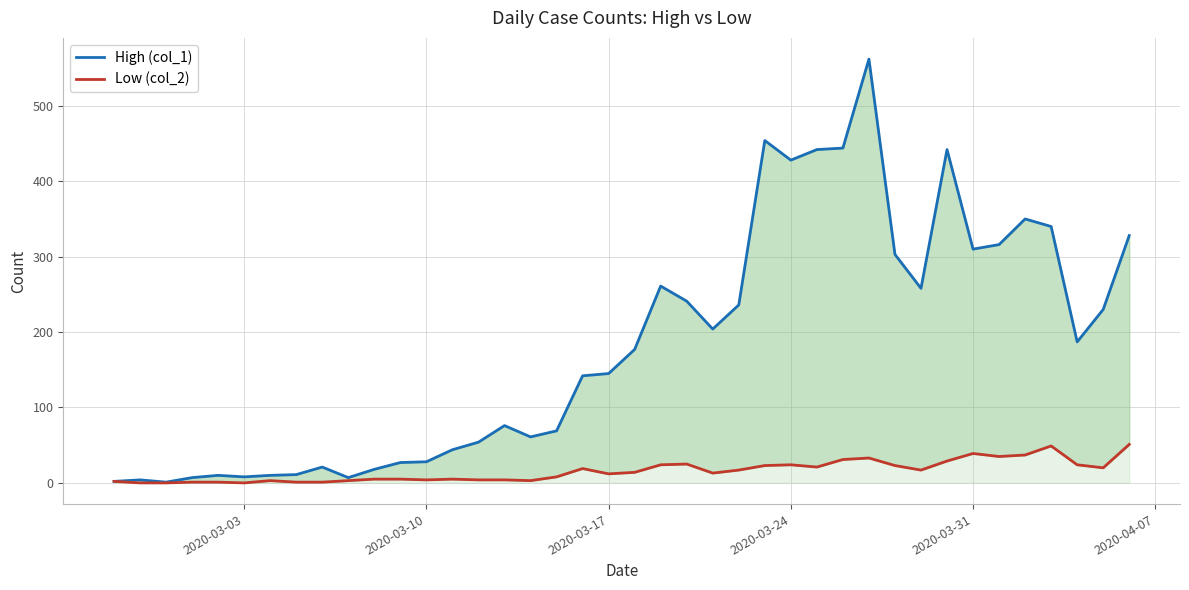

What is the highest value of the High (col_1) series?

562